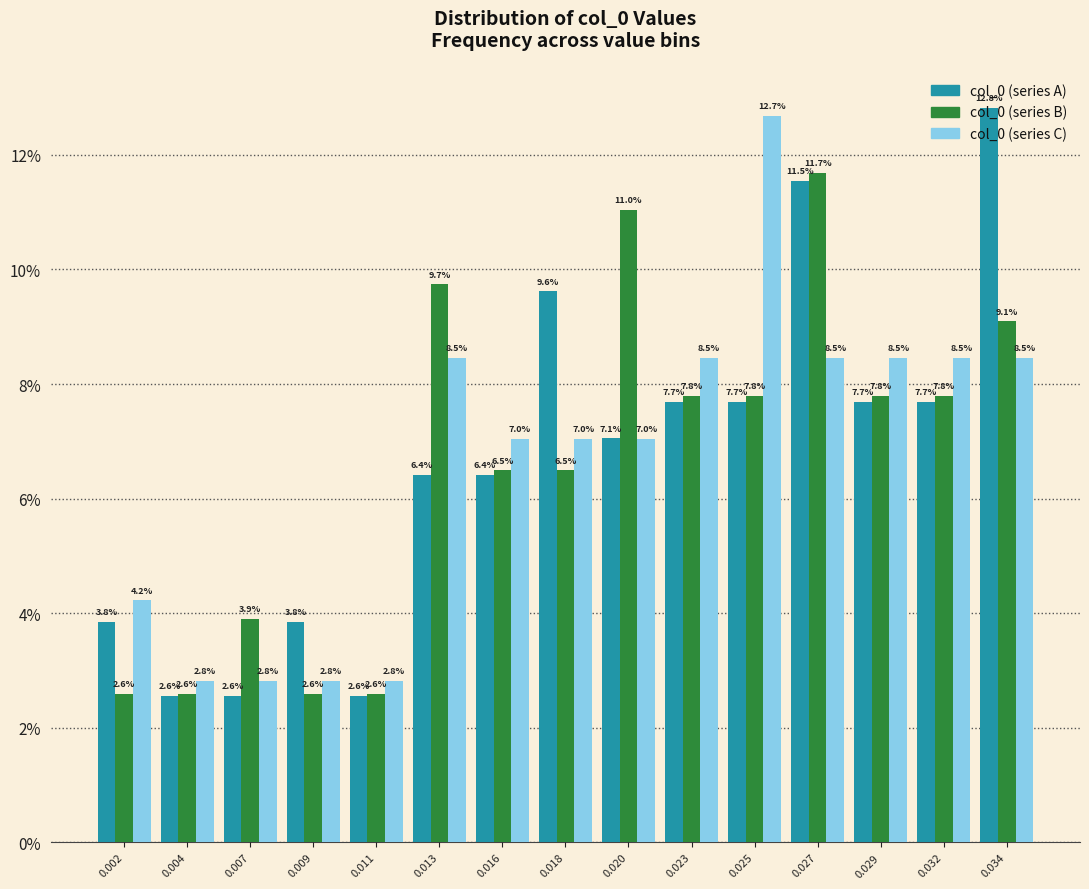

Rank the series by their maximum value, from lowest to highest.

col_0 (series B), col_0 (series C), col_0 (series A)